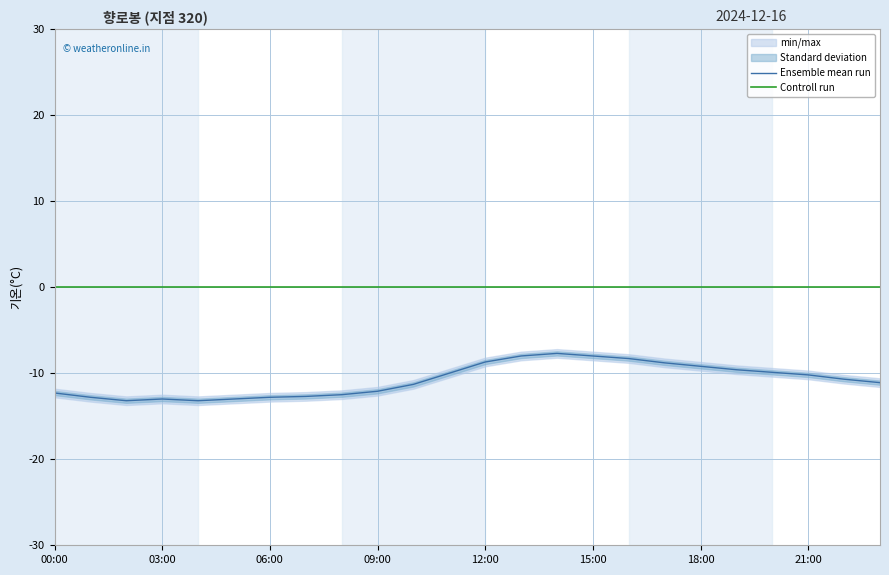

What is the label of the 24th point from the right?

00:00